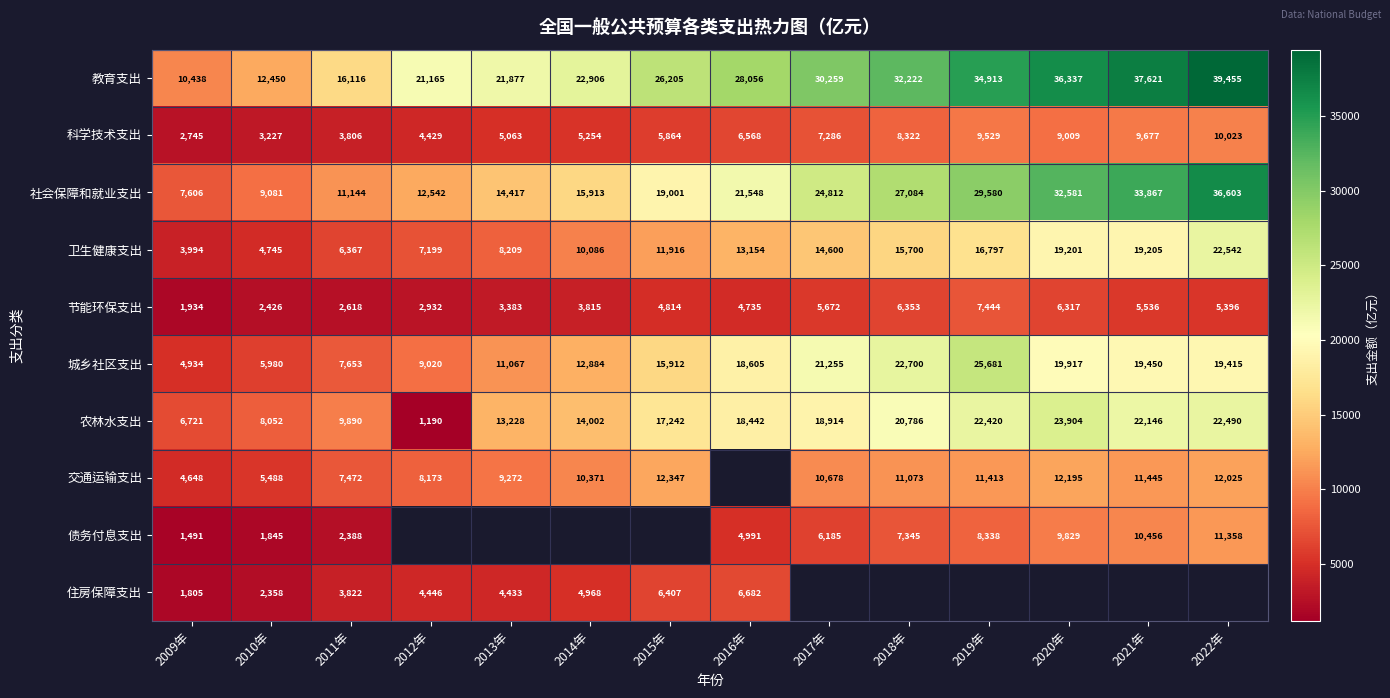

What is the total value across all series at 2011年?

71276